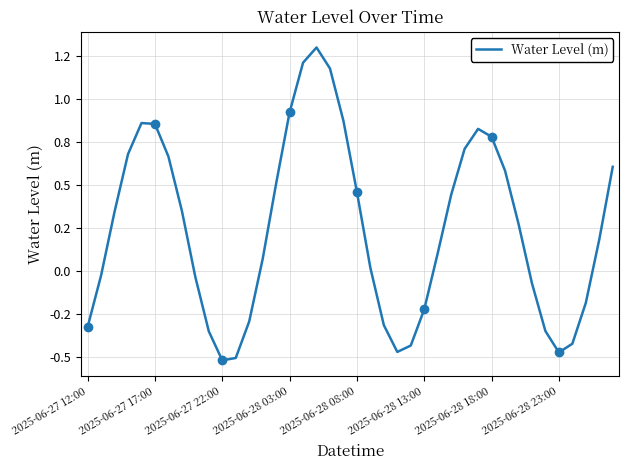

Reading right to left, what are all the values shown in this chart?

0.6	0.2	-0.2	-0.4	-0.5	-0.3	-0.1	0.3	0.6	0.8	0.8	0.7	0.4	0.1	-0.2	-0.4	-0.5	-0.3	0.0	0.5	0.9	1.2	1.3	1.2	0.9	0.5	0.1	-0.3	-0.5	-0.5	-0.3	-0.0	0.4	0.7	0.9	0.9	0.7	0.3	-0.0	-0.3